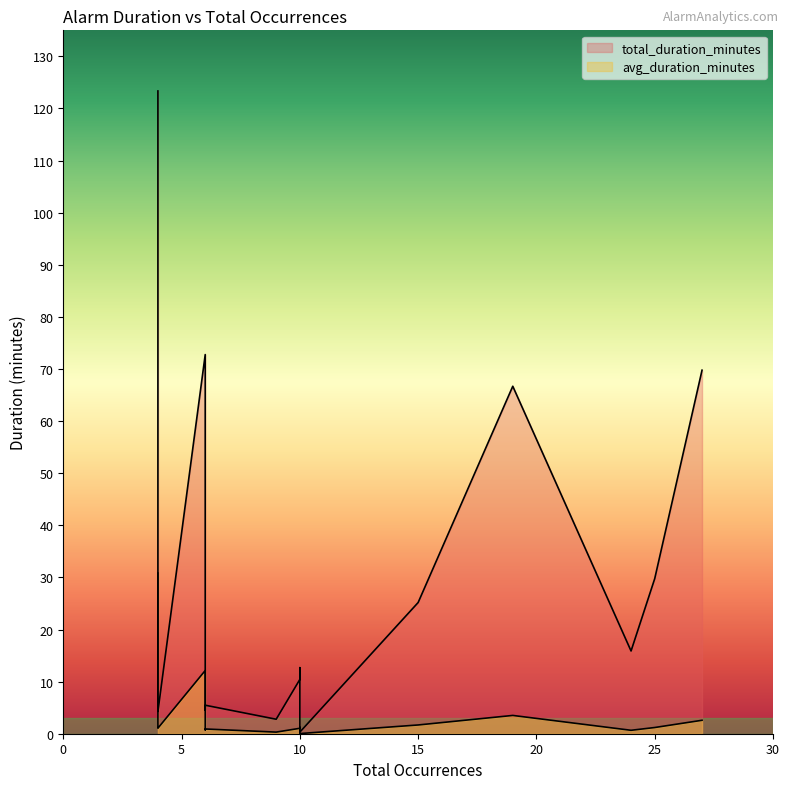

True or false: total_duration_minutes has a value of 17.8 at 19.

False